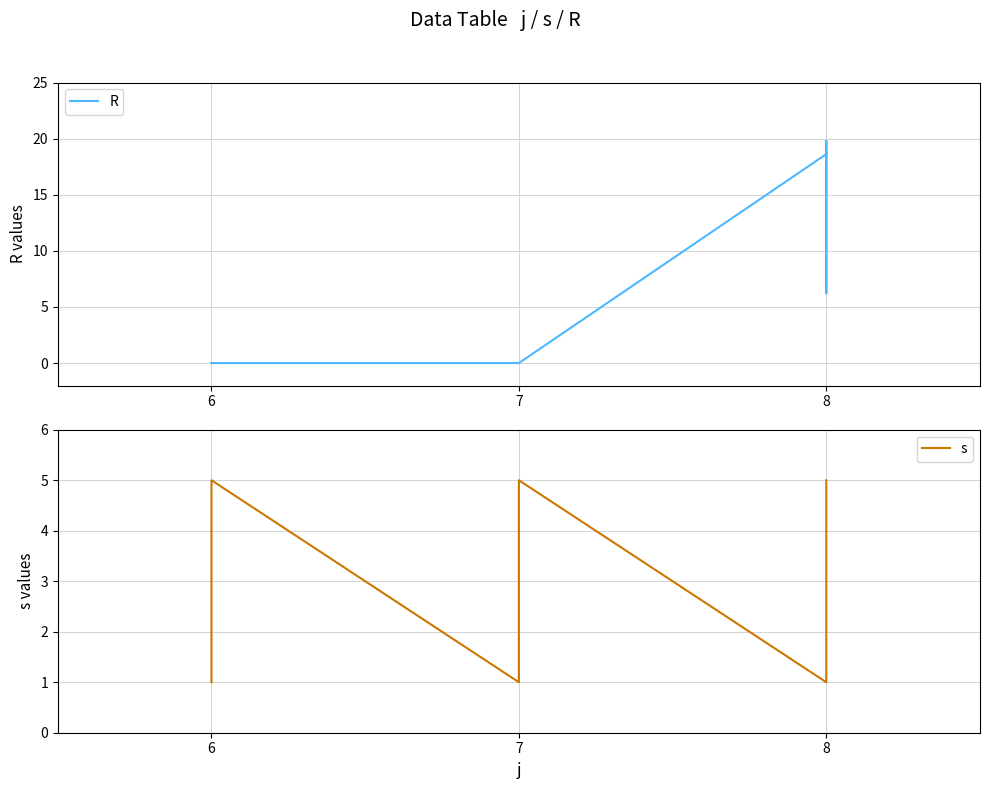

What is the value of the s point at the 10th from the left?

5.0